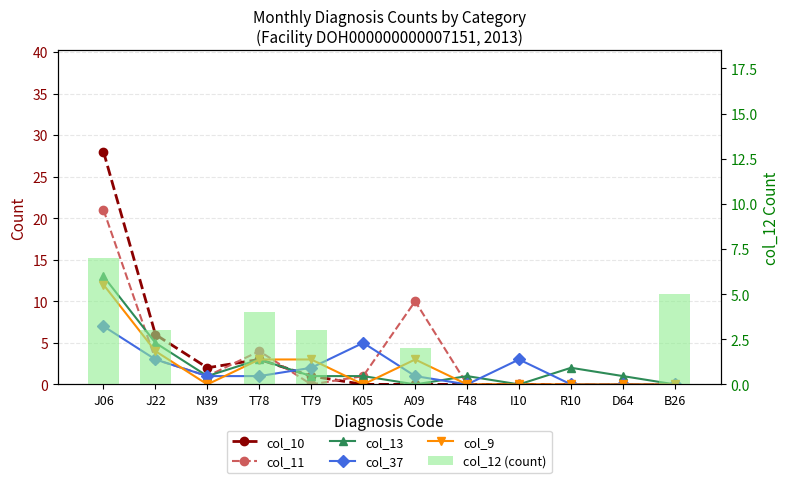

What position from the right is J22?

11